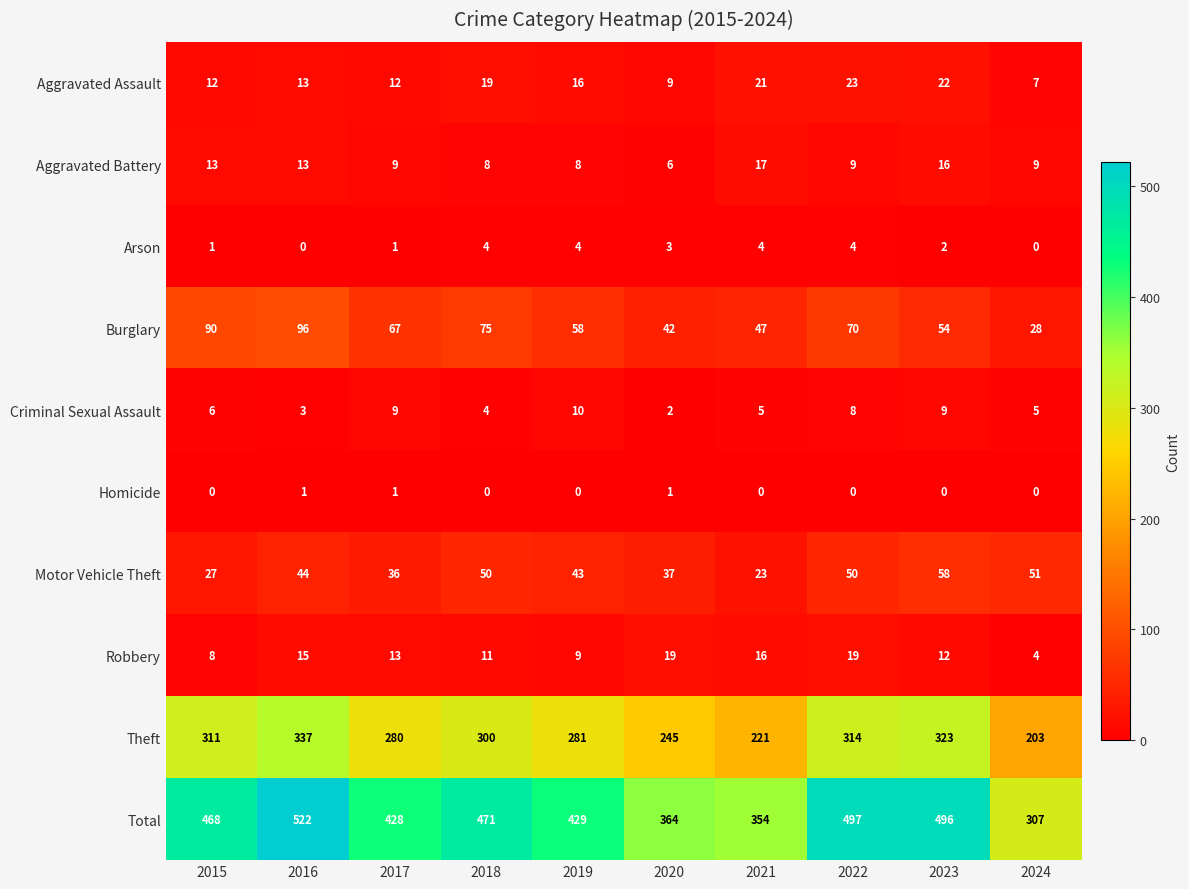

The value of Burglary at 2020 is 19. True or false?

False